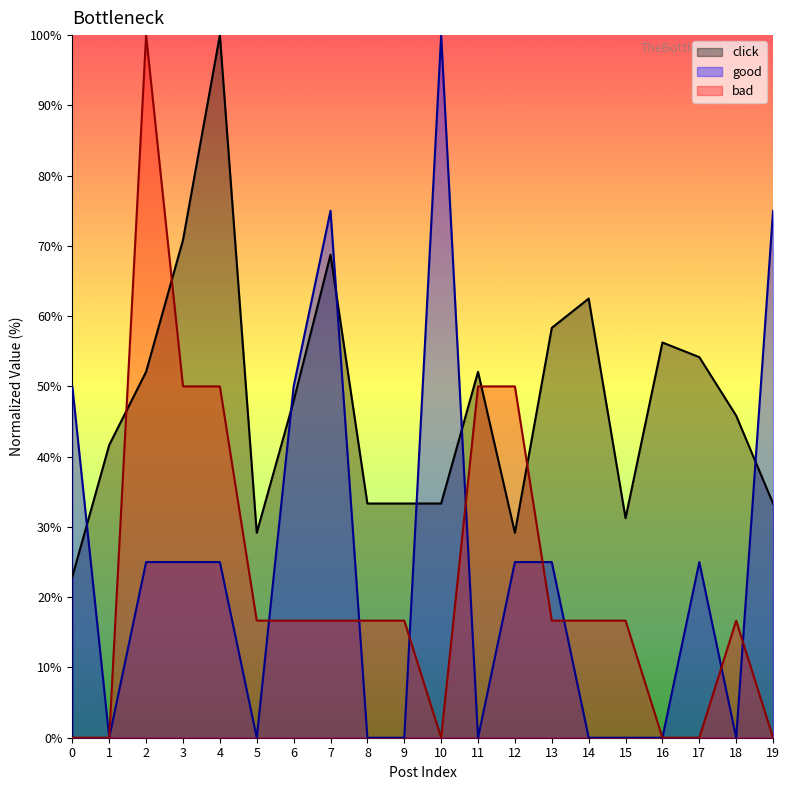

Rank the series at 14 from highest to lowest value.

click, bad, good